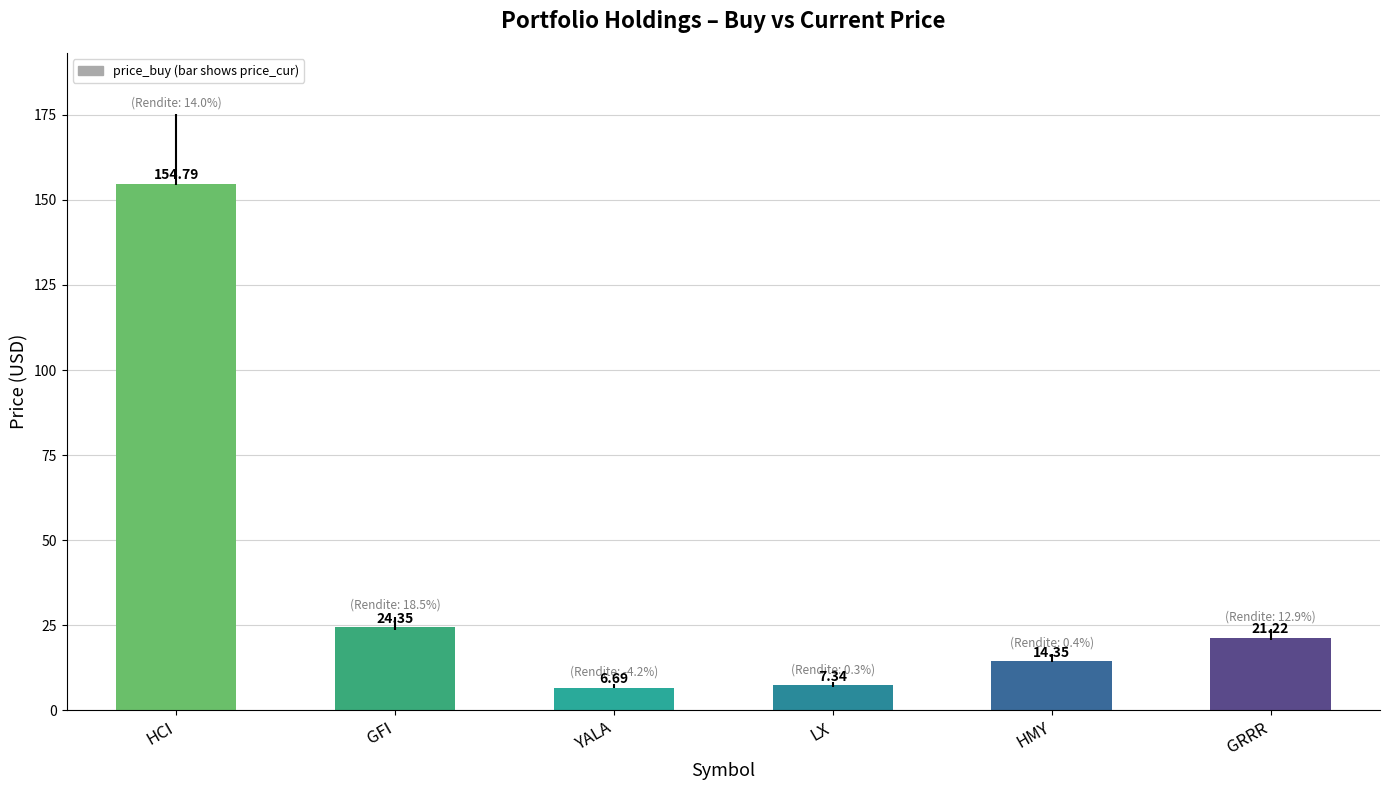

What is the sum of the values at HMY and GRRR?

35.6